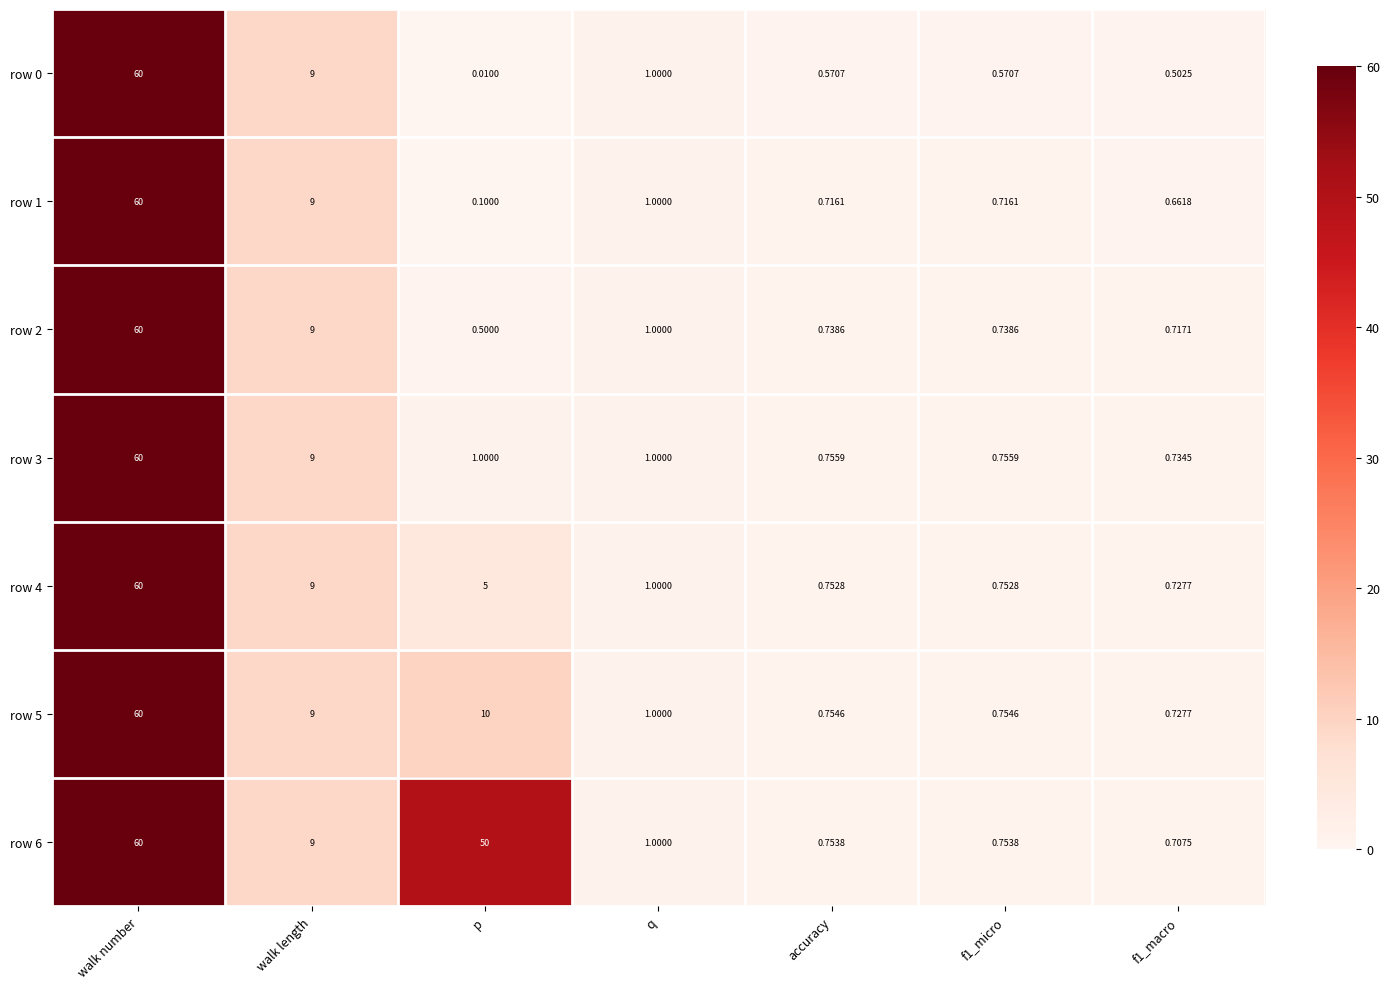

Where does the row 6 series first go above 1?

walk number